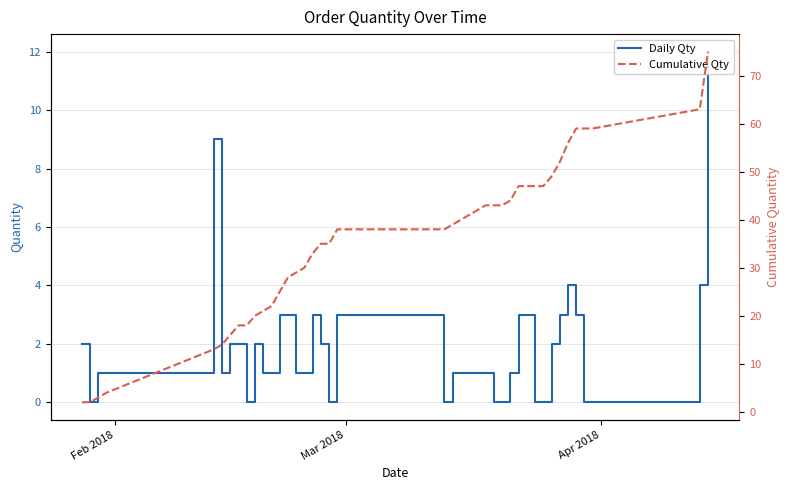

Reading right to left, list all the values displayed in this chart.

Daily Qty: 12	4	0	0	3	4	3	2	0	0	3	1	0	0	1	1	1	1	1	0	3	0	2	3	1	1	3	3	1	1	2	0	2	2	1	9	1	1	0	2
Cumulative Qty: 75	63	59	59	59	56	52	49	47	47	47	44	43	43	43	42	41	40	39	38	38	35	35	33	30	29	28	25	22	21	20	18	18	16	14	13	4	3	2	2